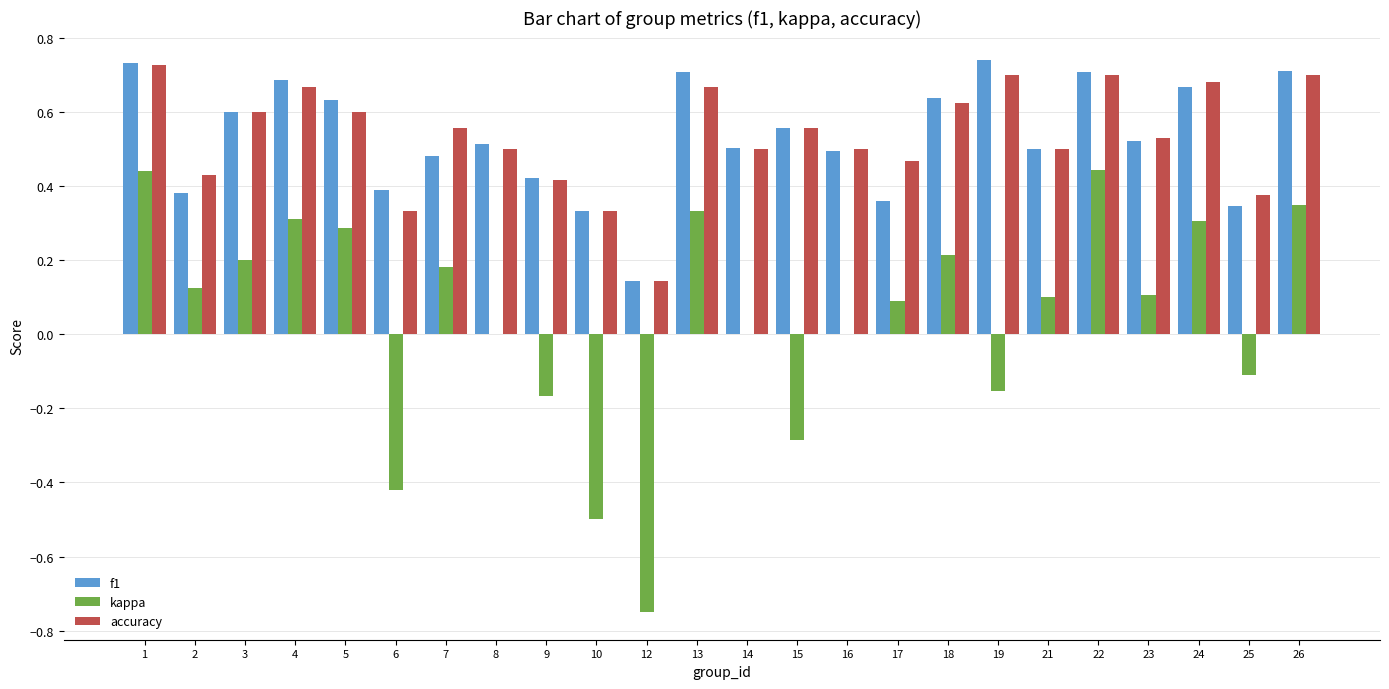

Is the value of kappa at 16 greater than the value of f1 at 2?

No